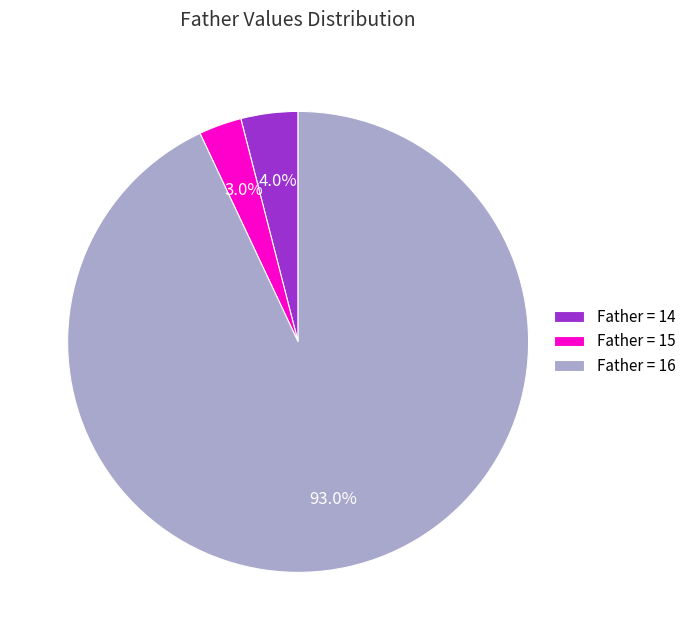

Rank the categories by value from lowest to highest.

Father = 15, Father = 14, Father = 16